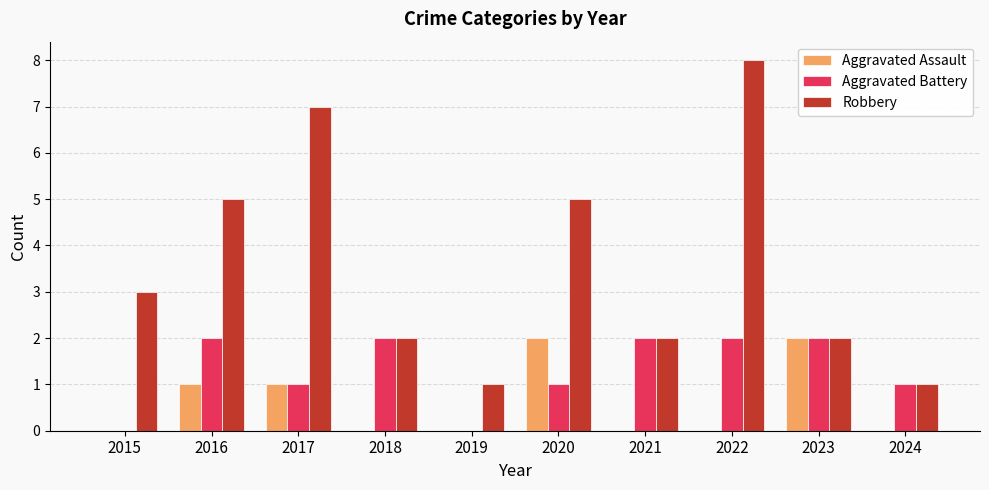

What is the approximate value of Robbery at 2017?

7